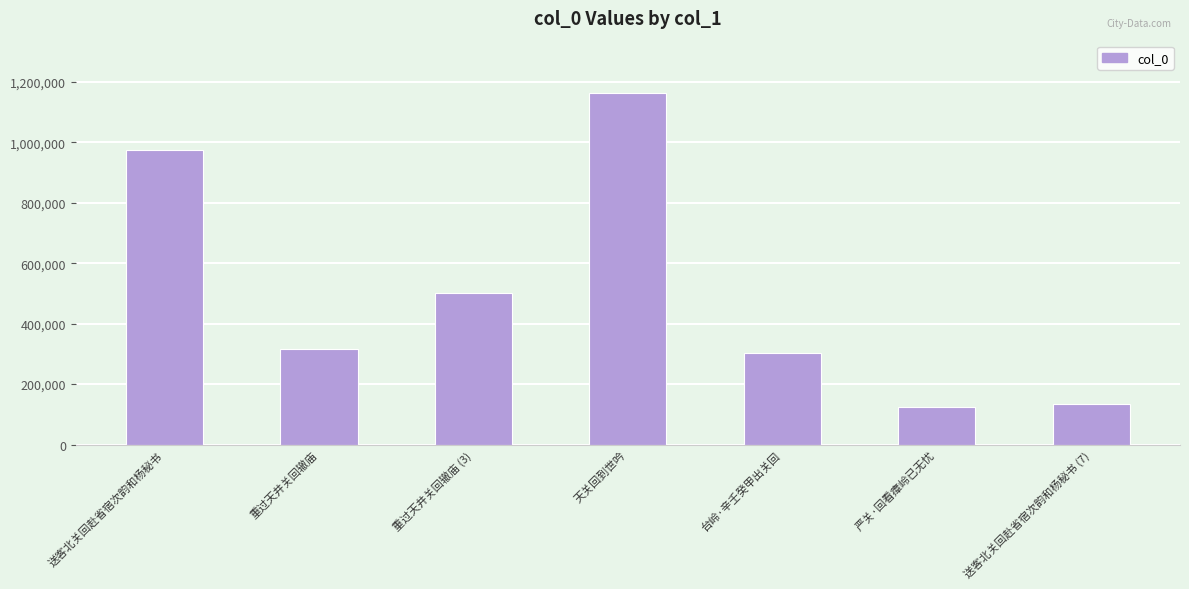

What is the label of the 4th bar from the right?

天关回到世吟